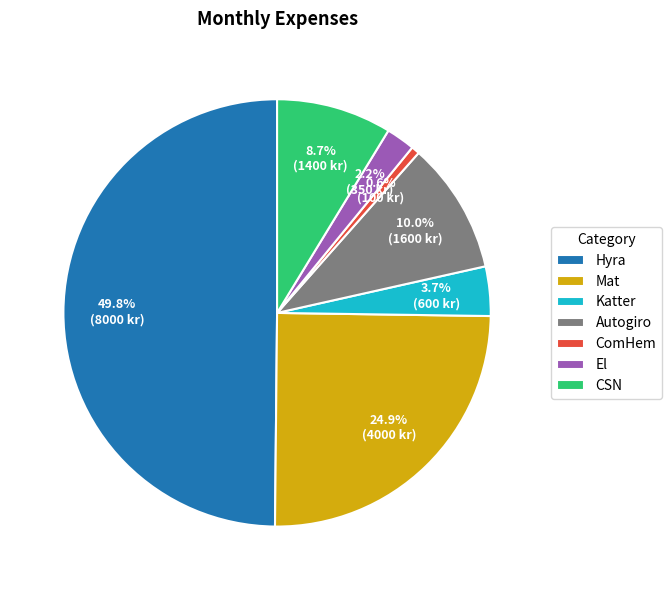

Which slice is the smallest?

ComHem